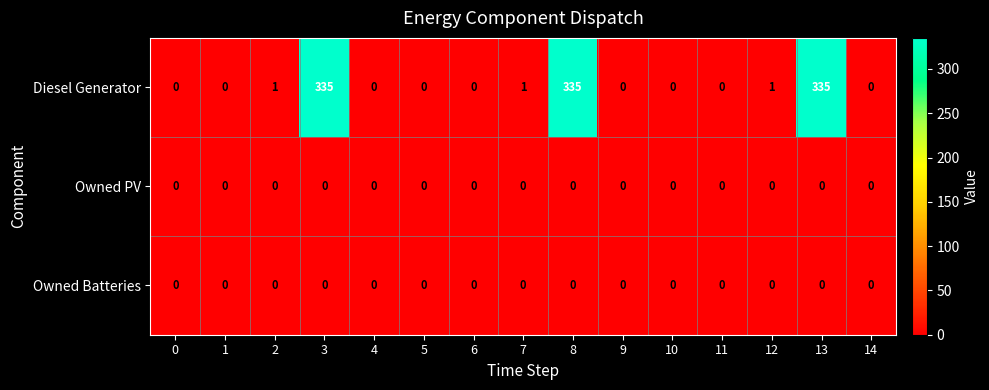

Is it true that Owned PV equals 0 at 11?

True